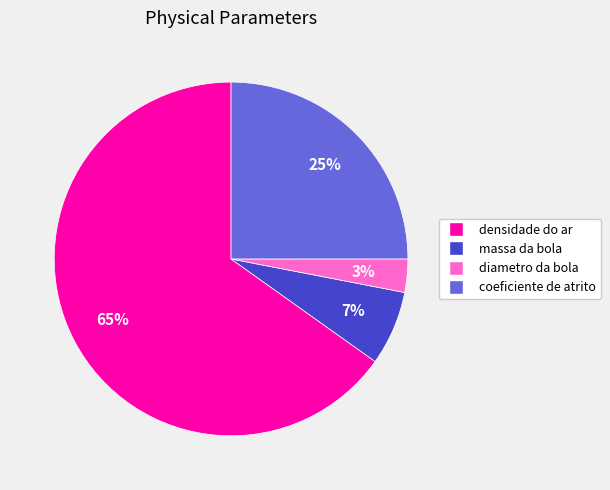

To the nearest percent, what percentage of the pie is massa da bola?

7%